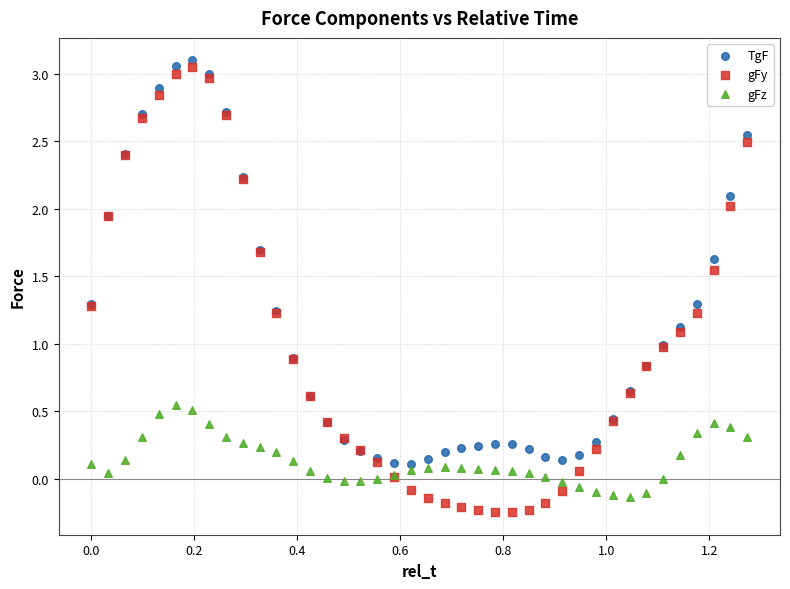

Which series contains the highest Y value?

TgF